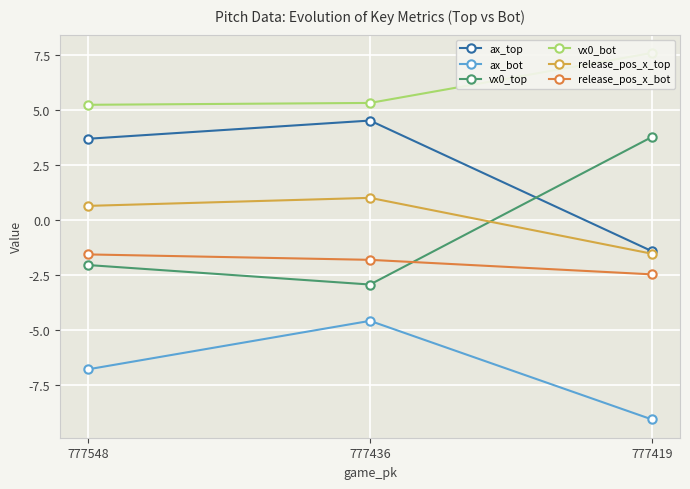

Reading left to right, transcribe all the data shown in this chart.

ax_top: 777548=3.7	777436=4.5	777419=-1.4
ax_bot: 777548=-6.8	777436=-4.6	777419=-9.1
vx0_top: 777548=-2.1	777436=-3.0	777419=3.8
vx0_bot: 777548=5.2	777436=5.3	777419=7.6
release_pos_x_top: 777548=0.6	777436=1.0	777419=-1.6
release_pos_x_bot: 777548=-1.6	777436=-1.8	777419=-2.5